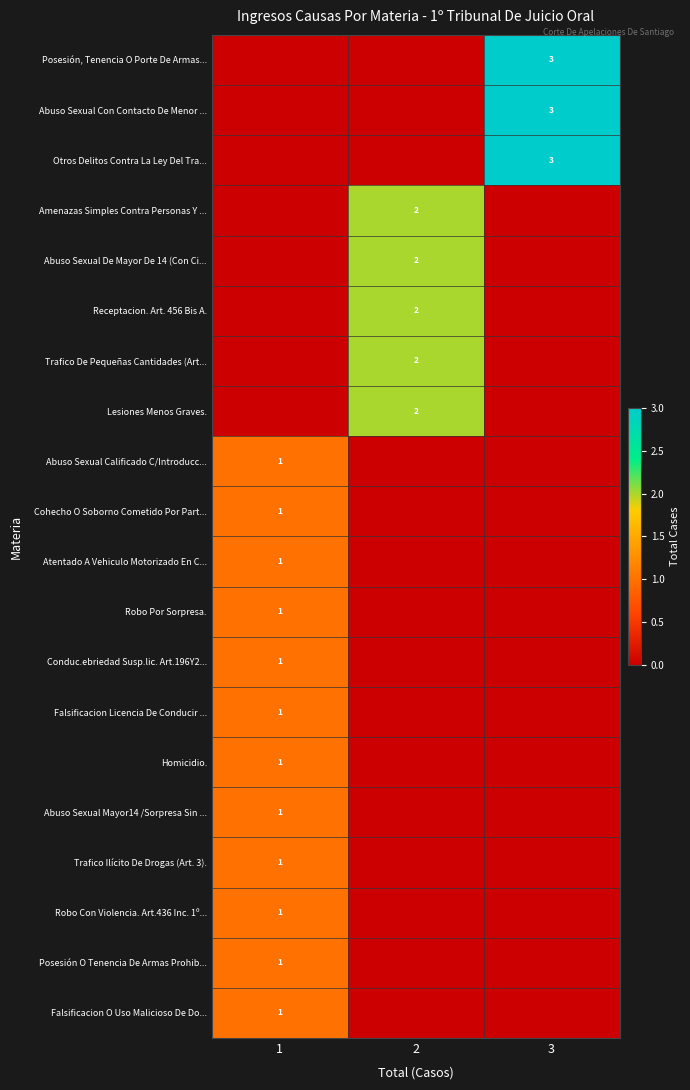

The value of Otros Delitos Contra La Ley Del Tra... at 3 is 1. True or false?

False